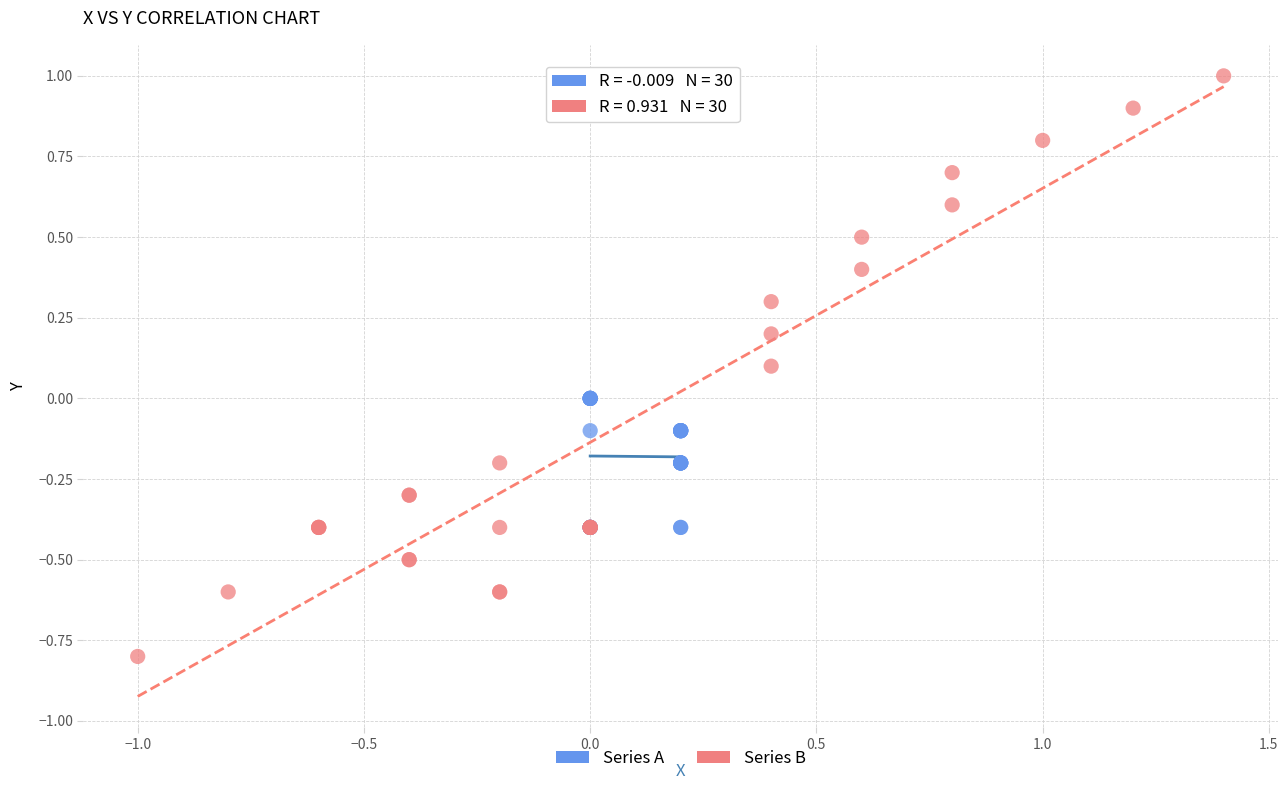

What are all the series names shown in the legend?

Series A, Series B